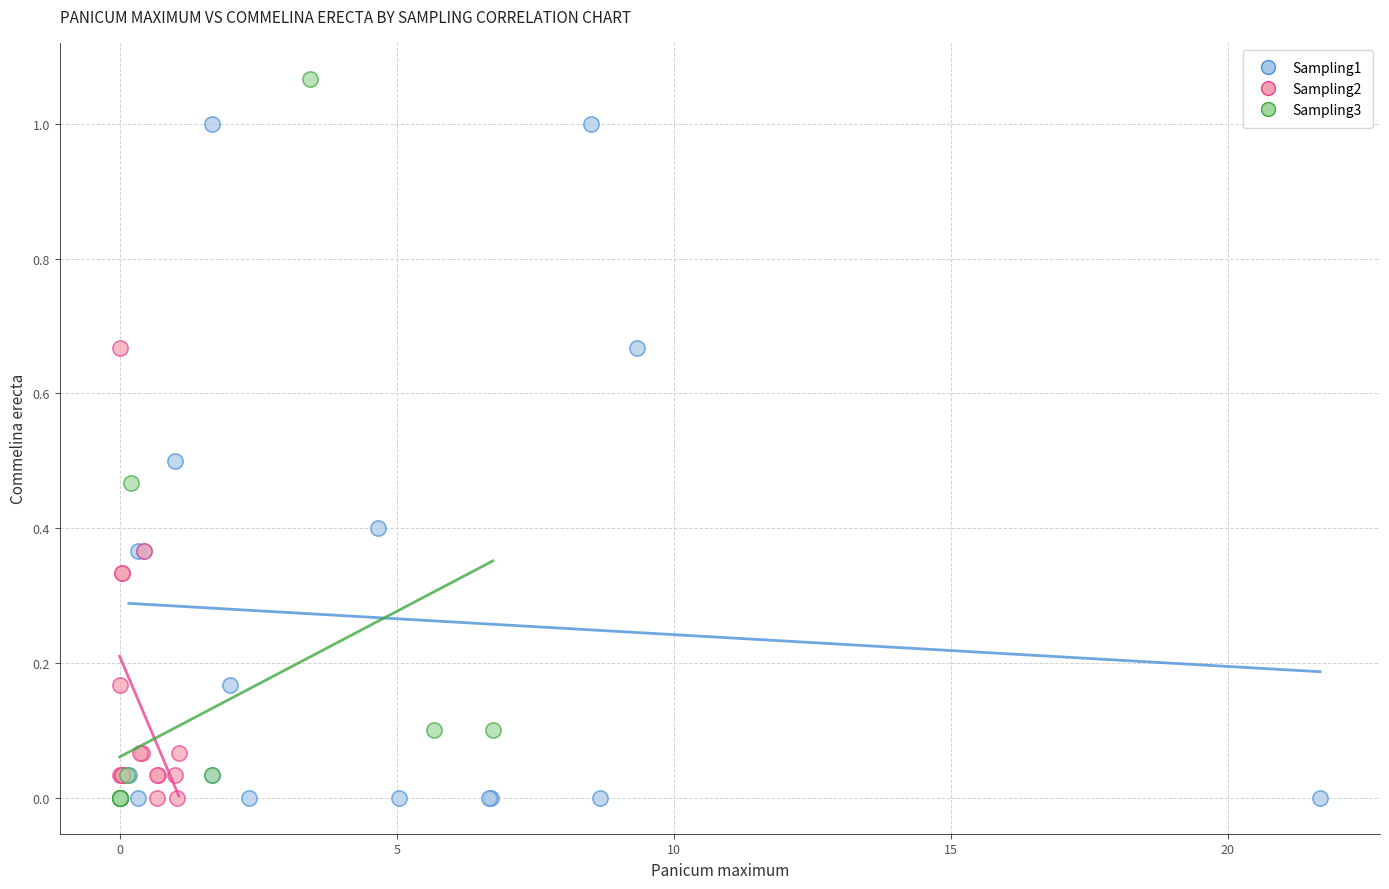

Which series has the widest spread of Y values?

Sampling3